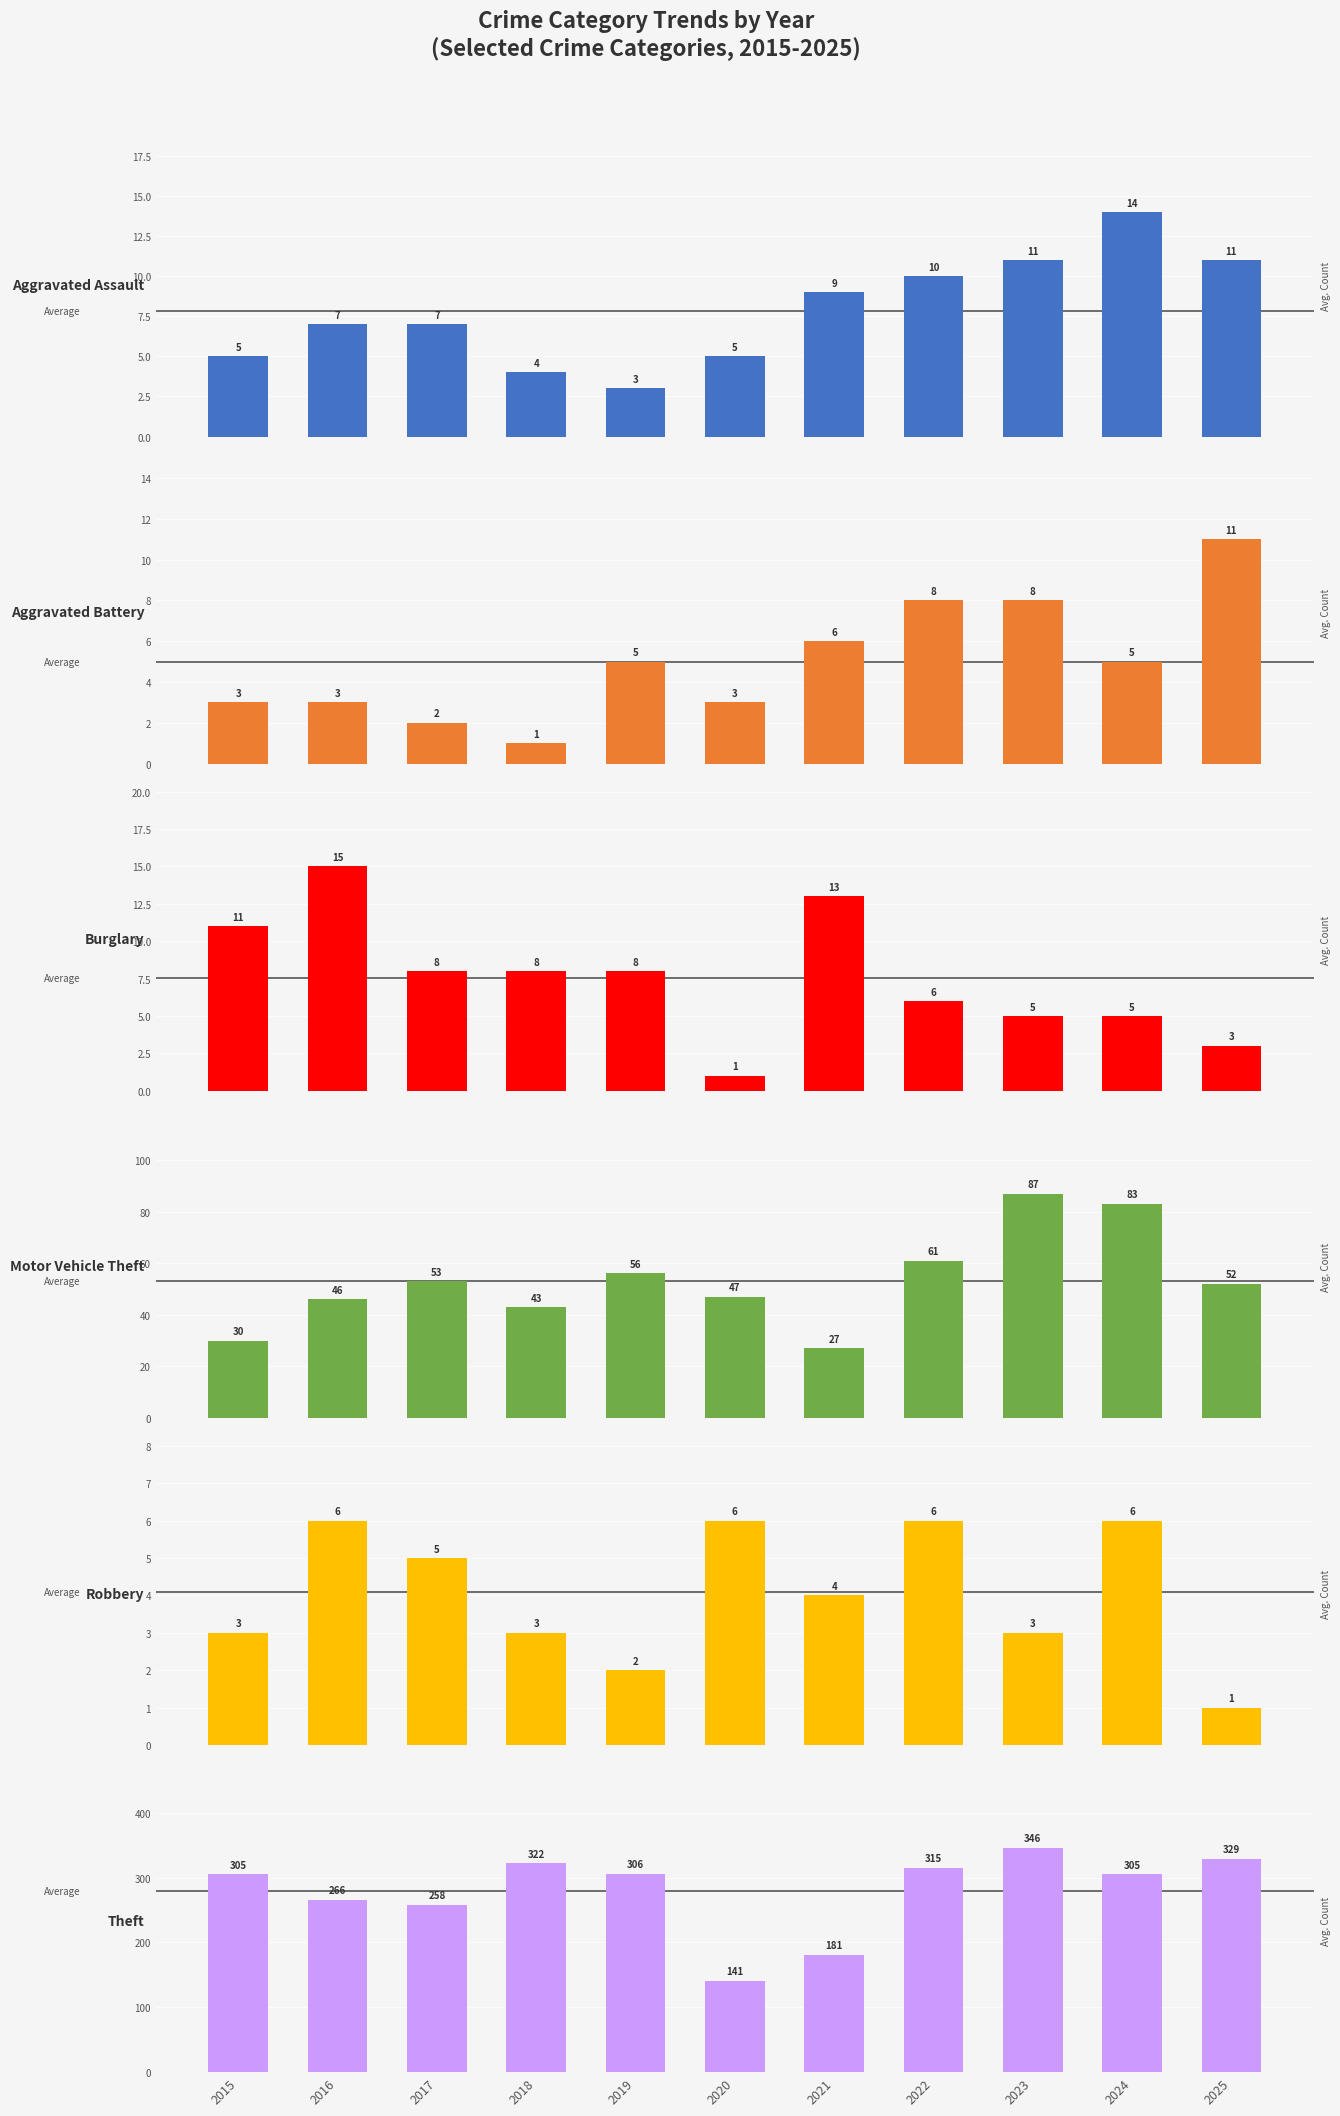

Are the bars horizontal?

No